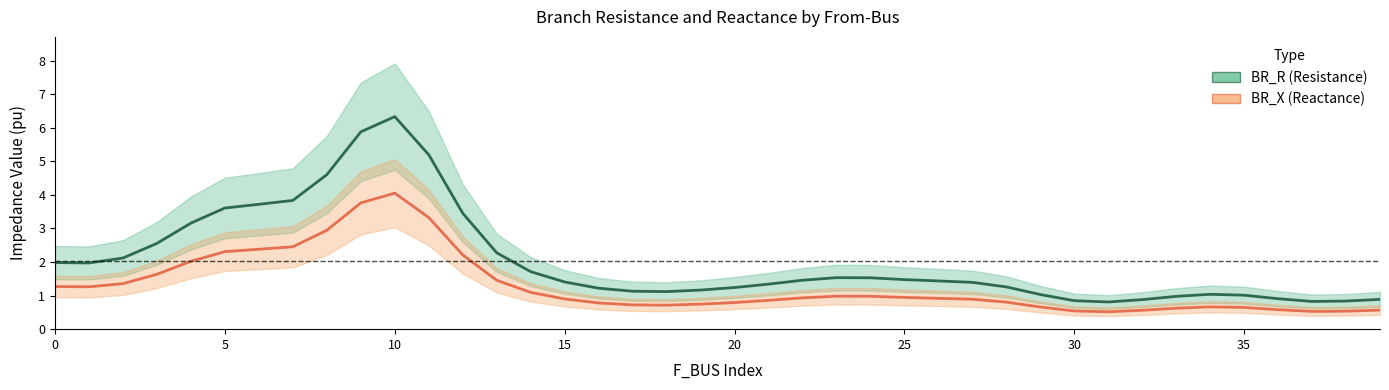

Rank the series at 15 from highest to lowest value.

BR_R (Resistance), BR_X (Reactance)